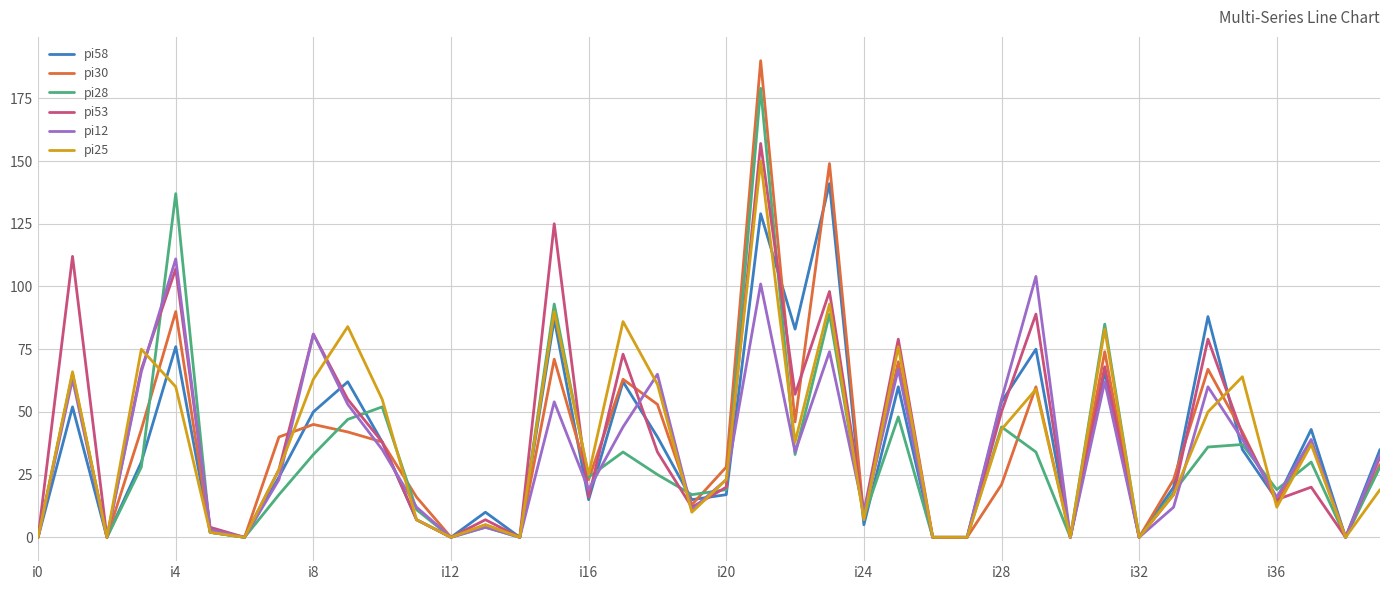

Which series has the widest spread of values?

pi30